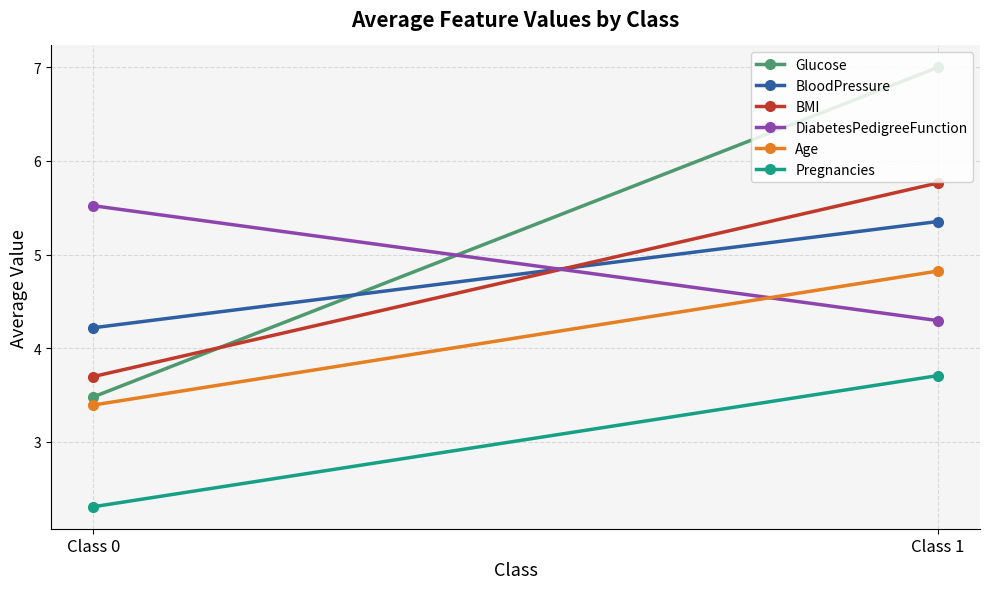

Which series changed the most between Class 0 and Class 1?

Glucose